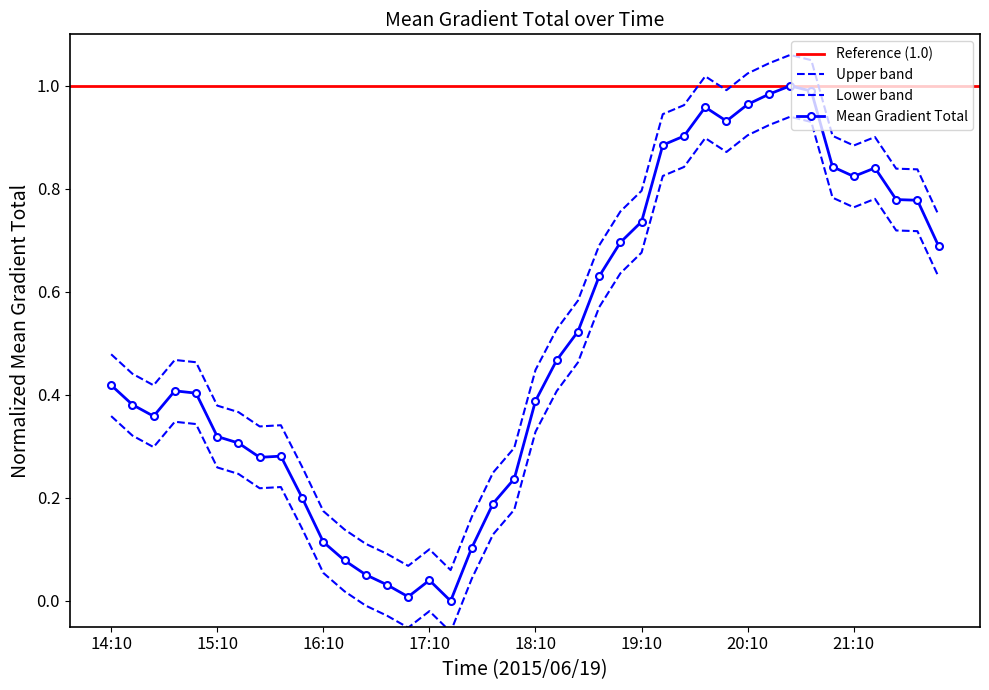

At which label does Mean Gradient Total first exceed 0?

14:10